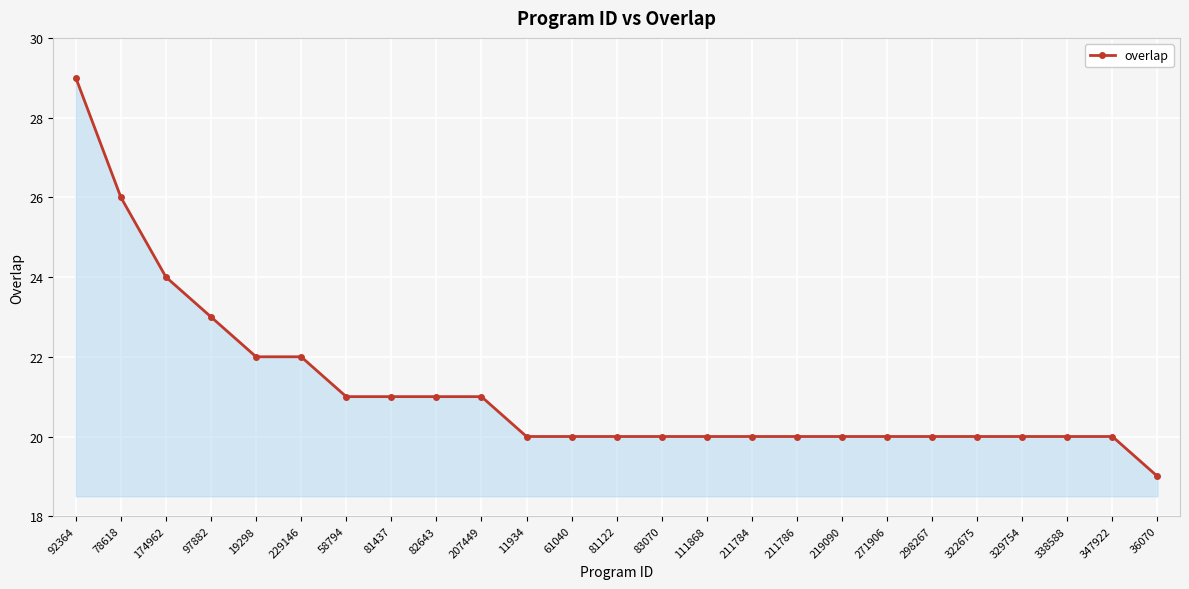

What is the smallest value displayed?

19